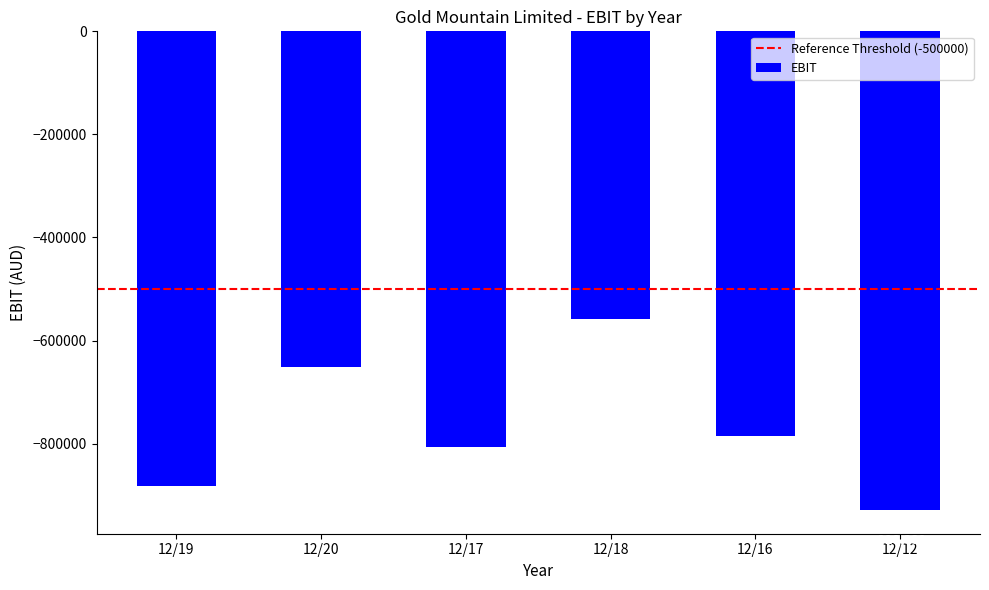

Where does the data first go above -785843?

12/20